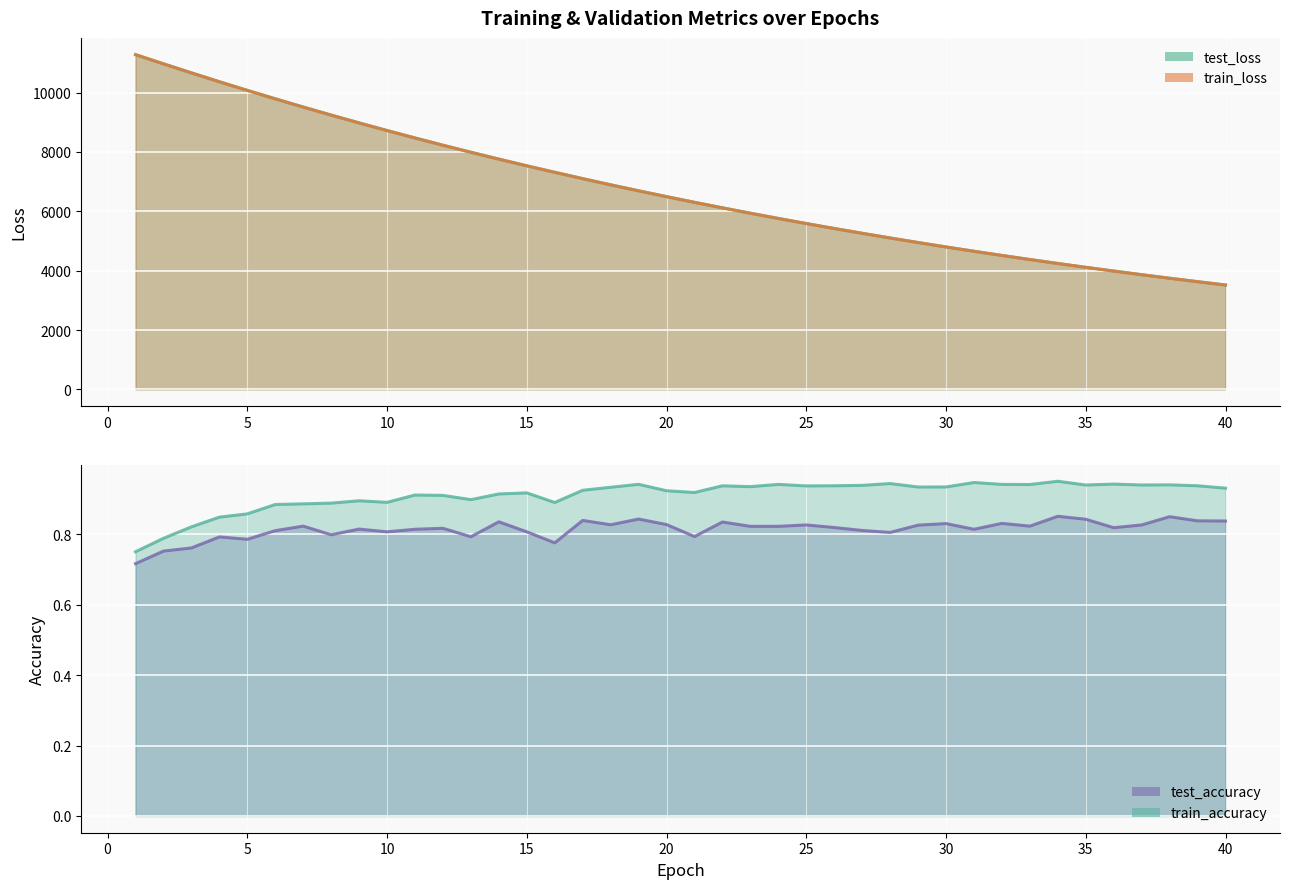

How many data points in test_loss are less than 6494?

20